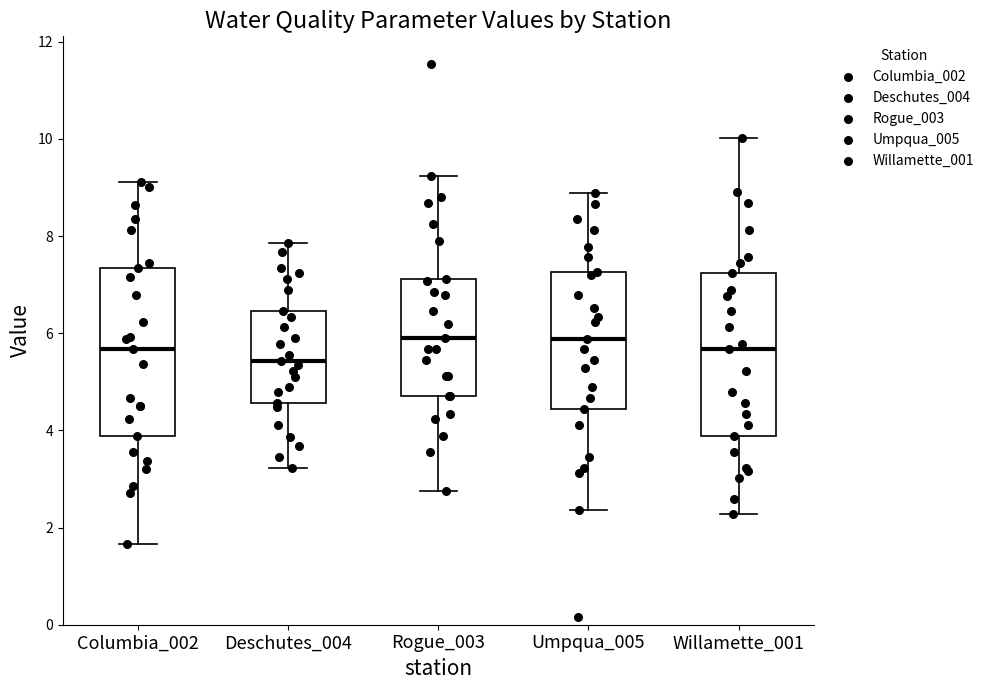

Where is the lower edge of the box for Deschutes_004 on the y-axis? The values are not printed on the chart, so give them approximately, as read against the axis.

4.6